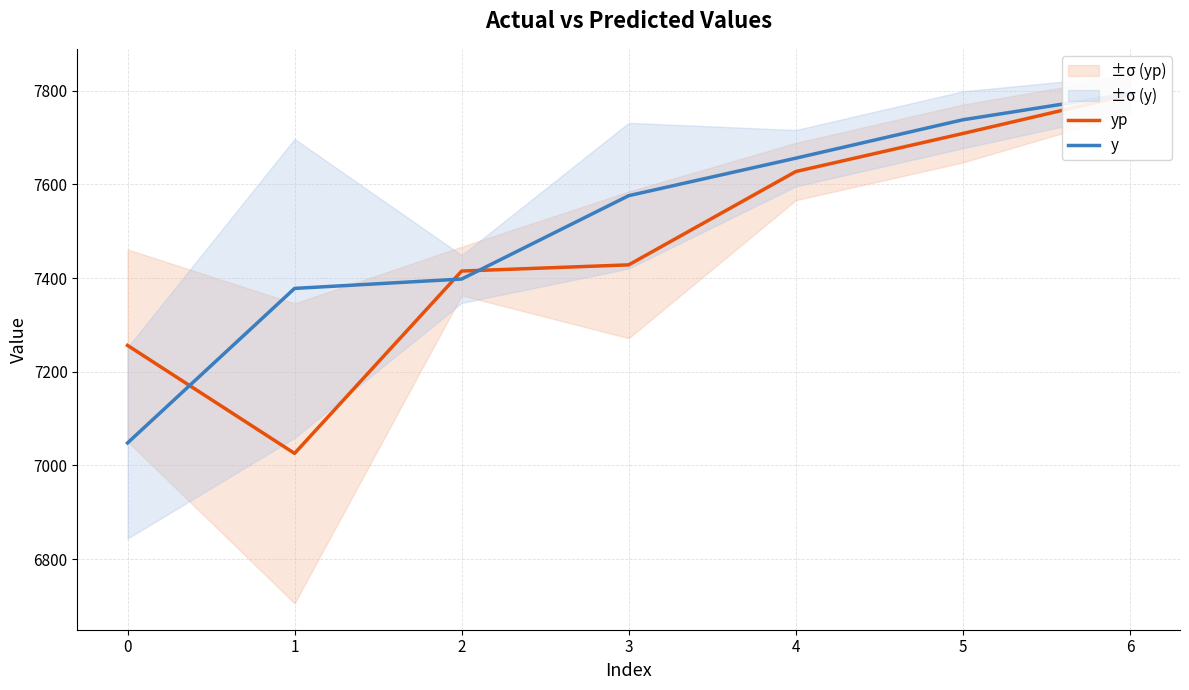

What is the difference between the maximum and minimum values in the y series?

746.0